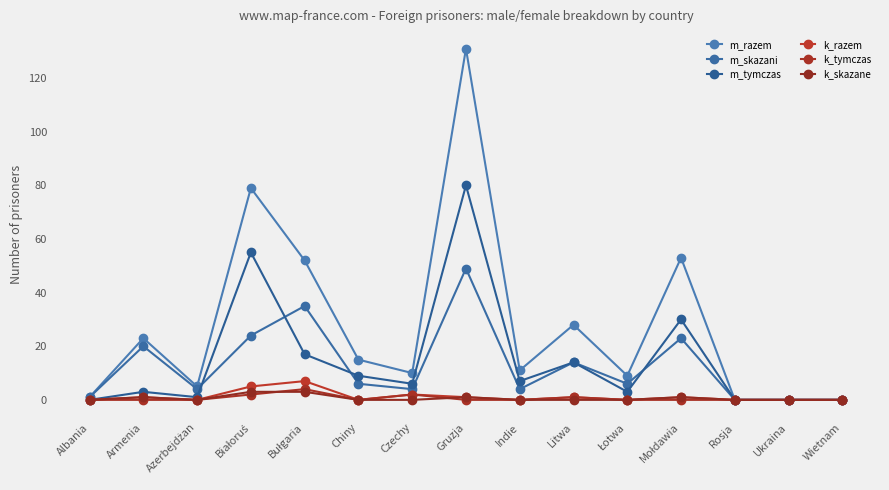

List the labels in order of k_razem value, largest first.

Bułgaria, Białoruś, Czechy, Armenia, Gruzja, Litwa, Mołdawia, Albania, Azerbejdżan, Chiny, Indie, Łotwa, Rosja, Ukraina, Wietnam